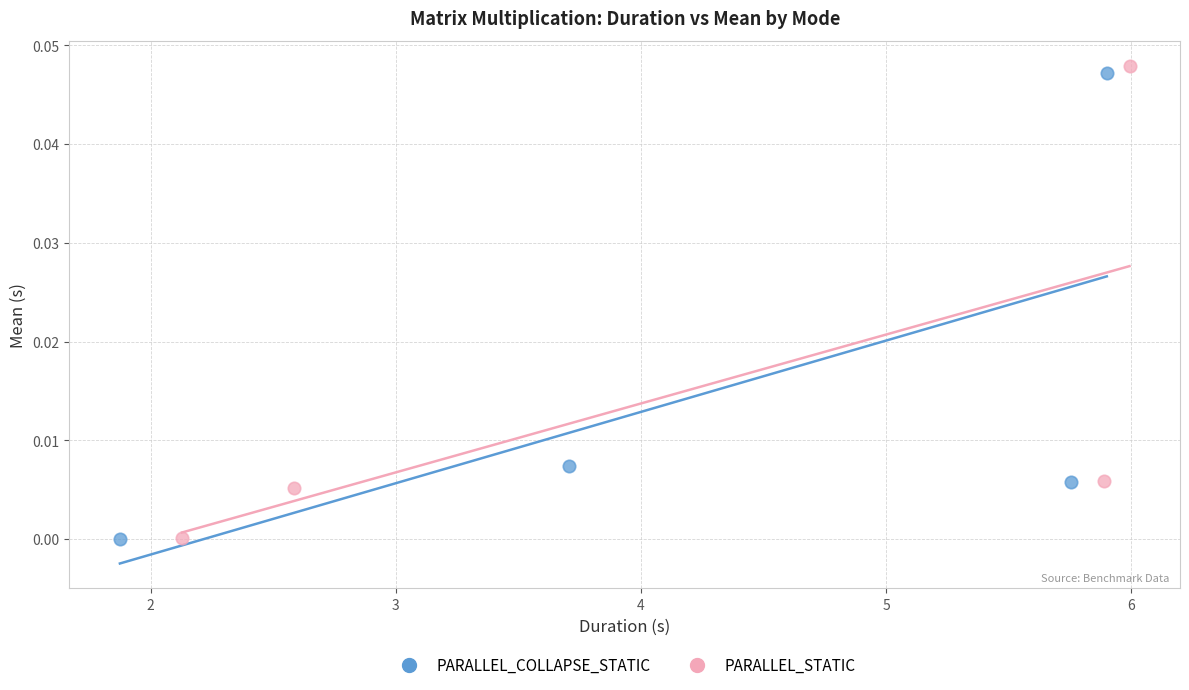

Which series has the largest Y range (max minus min)?

PARALLEL_STATIC